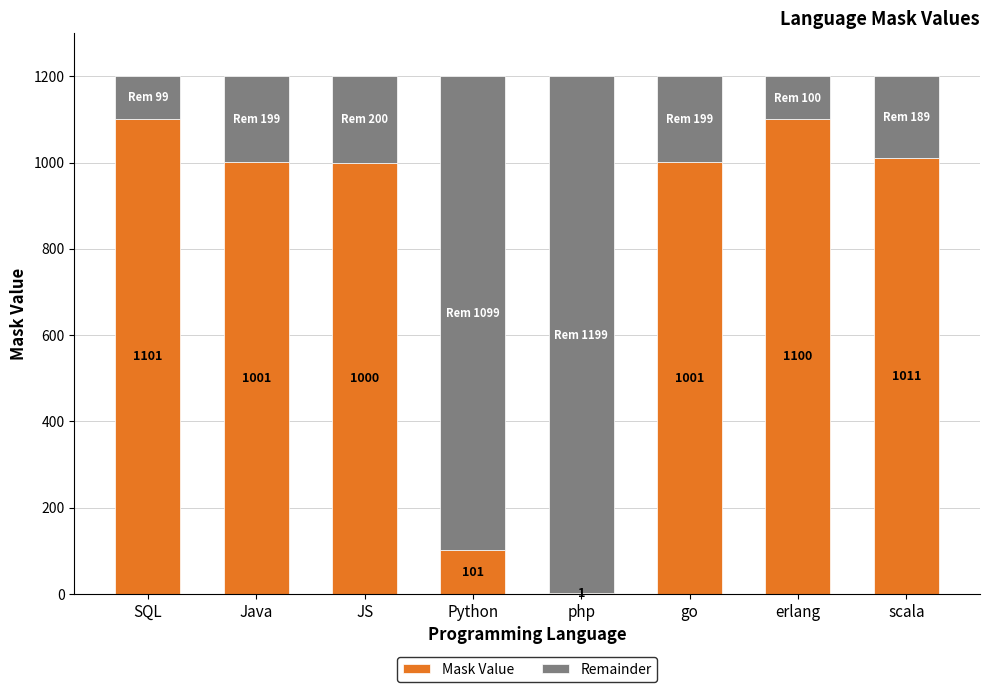

Are the bars horizontal?

No